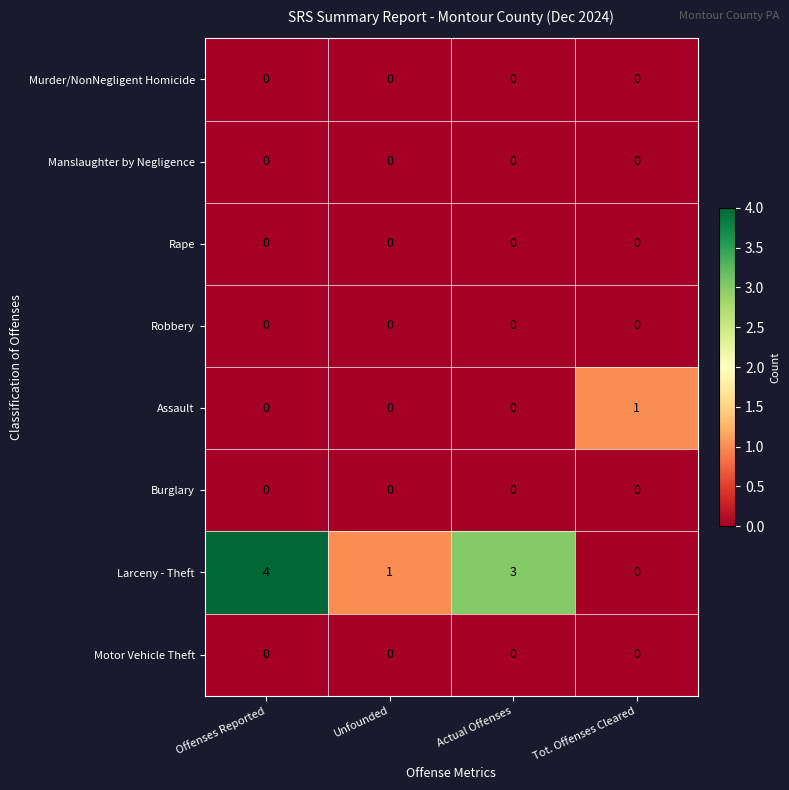

At which category is the sum across all series the highest?

Offenses Reported